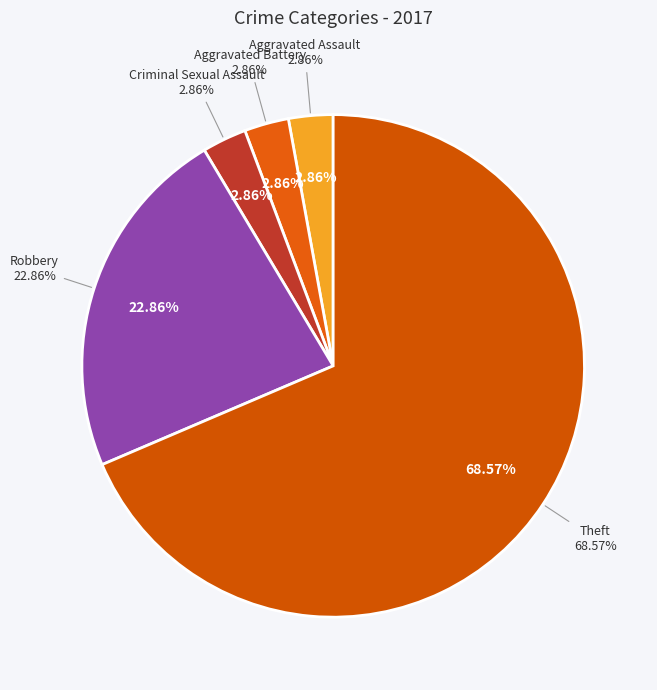

What is the total percentage of Robbery and Criminal Sexual Assault?

25.7%